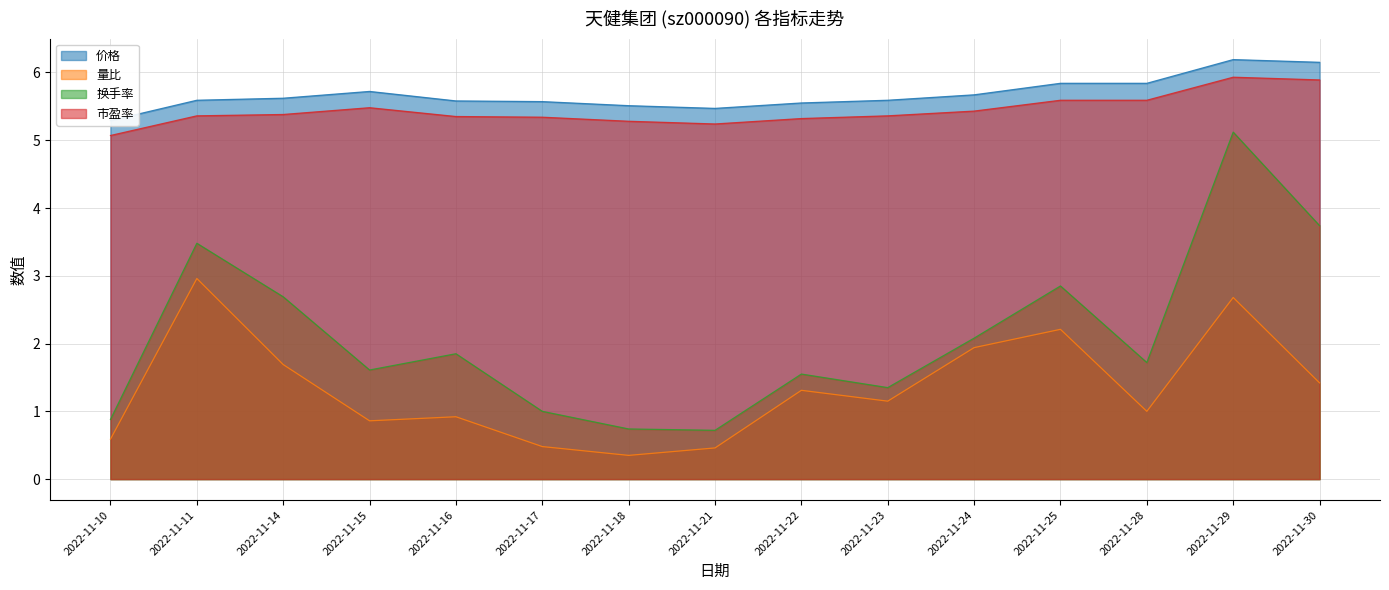

What are all the series names shown in the legend?

价格, 量比, 换手率, 市盈率